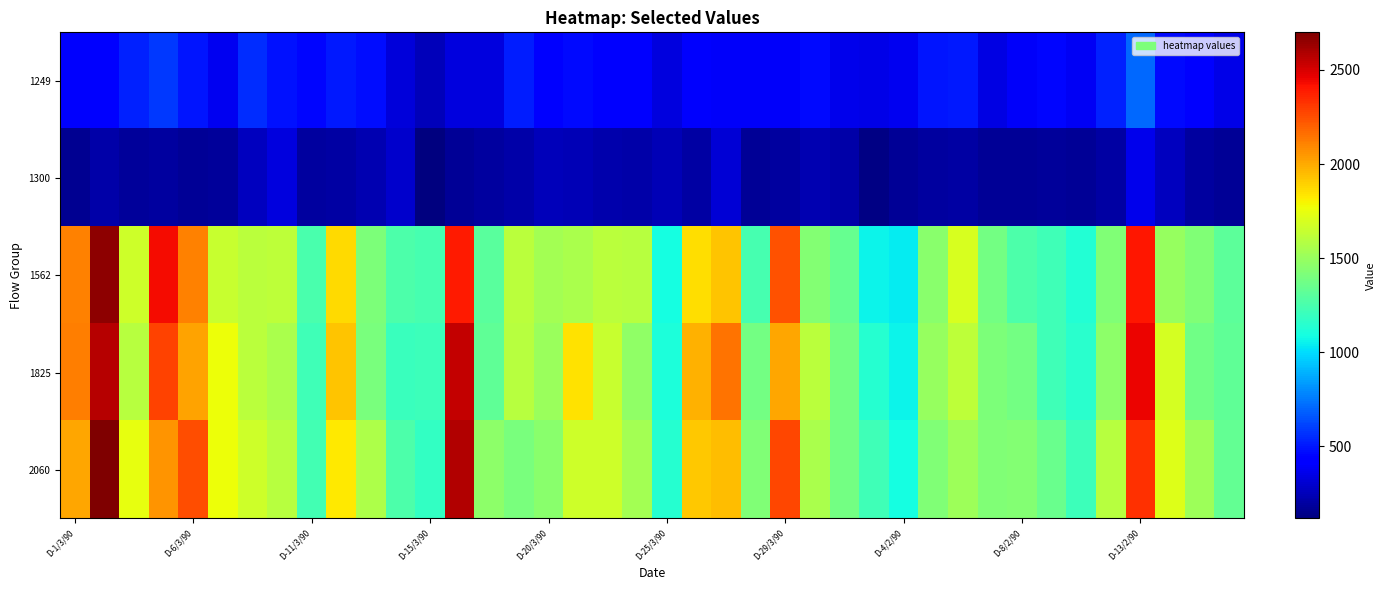

List the series in order of their peak value, lowest first.

1300, 1249, 1825, 1562, 2060